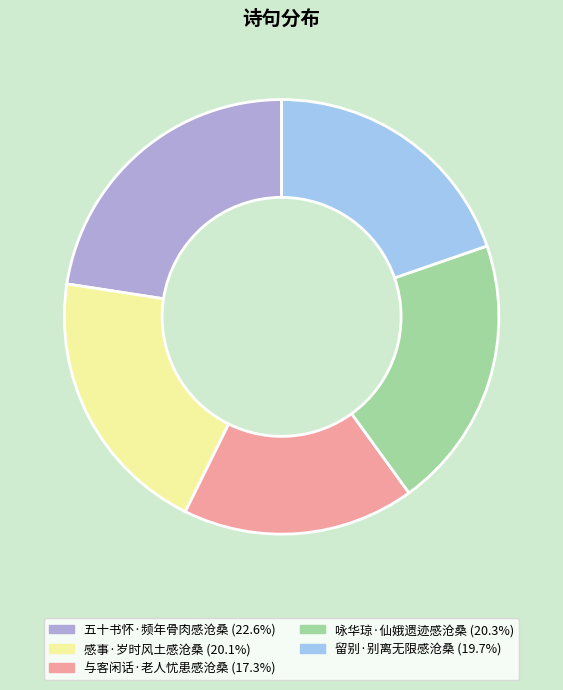

Which category has the smallest portion of the pie?

与客闲话·老人忧患感沧桑